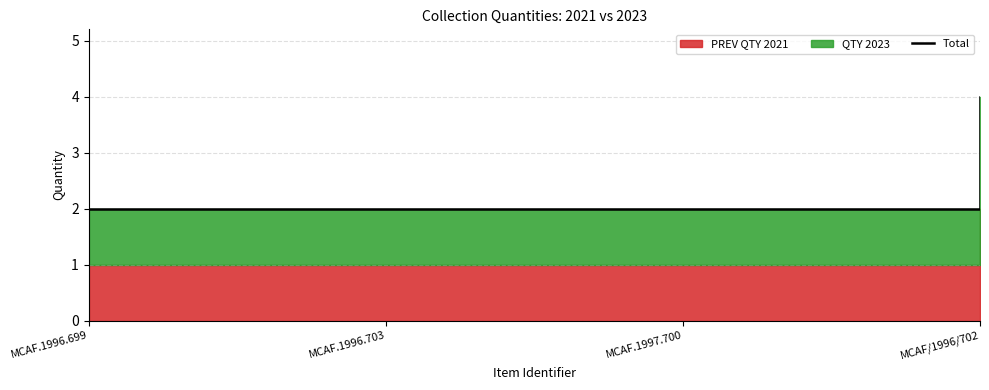

List the labels in order of value, largest first.

MCAF/1996/702, MCAF.1996.699, MCAF.1996.703, MCAF.1997.700